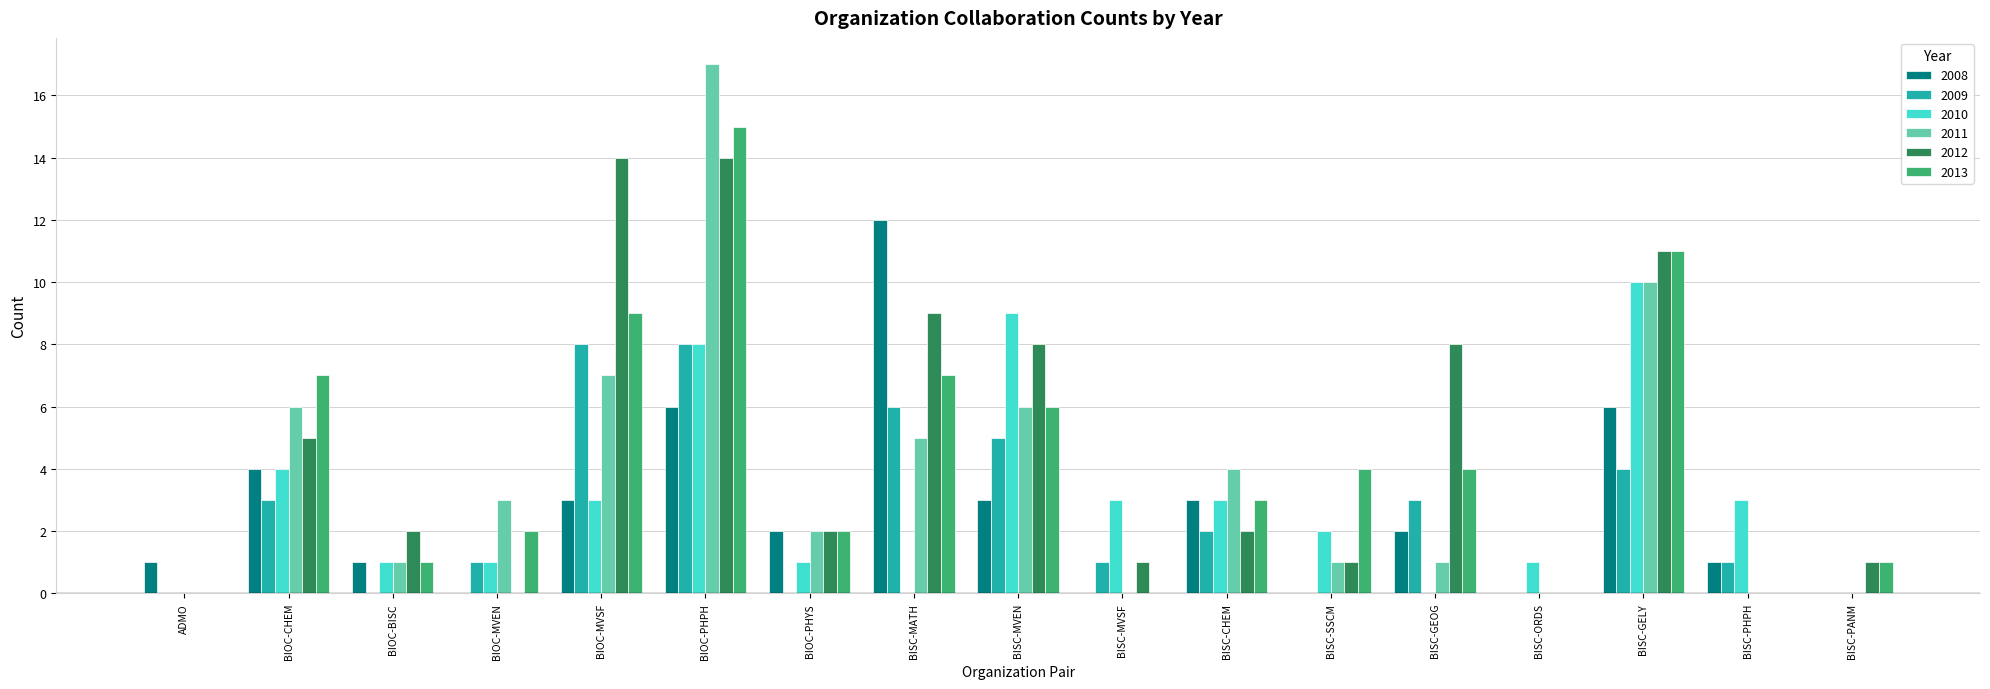

The value of 2011 at BISC-SSCM is 2. True or false?

False